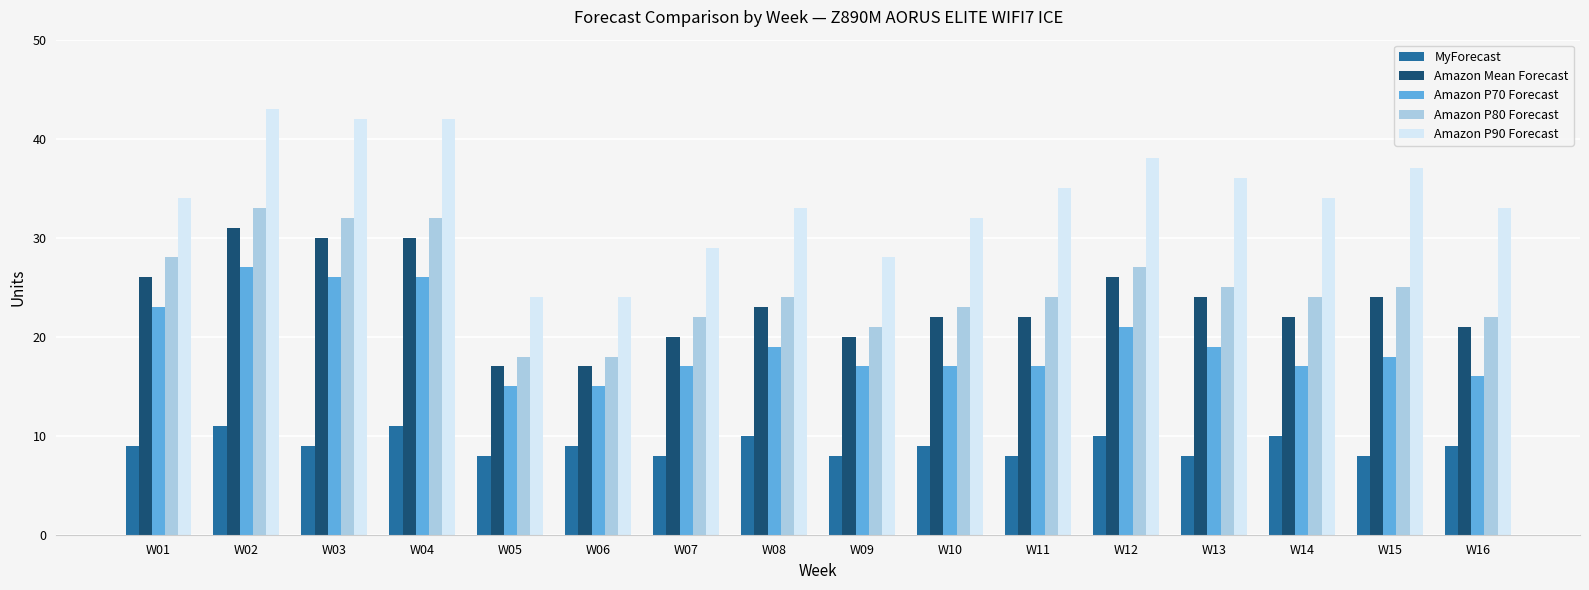

Which series has the widest spread of values?

Amazon P90 Forecast